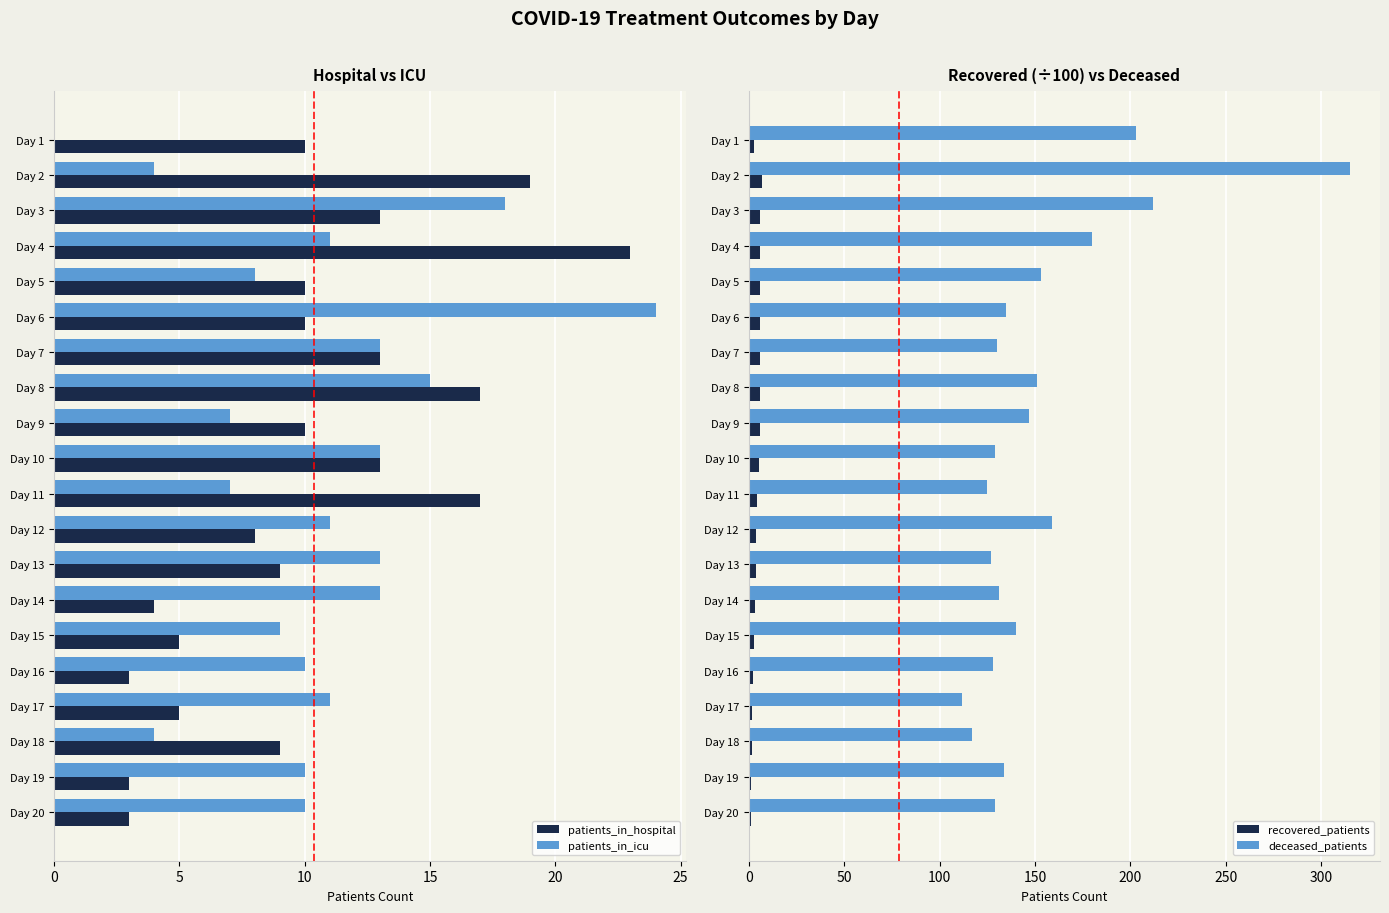

At how many categories does at least one series exceed 260?

1